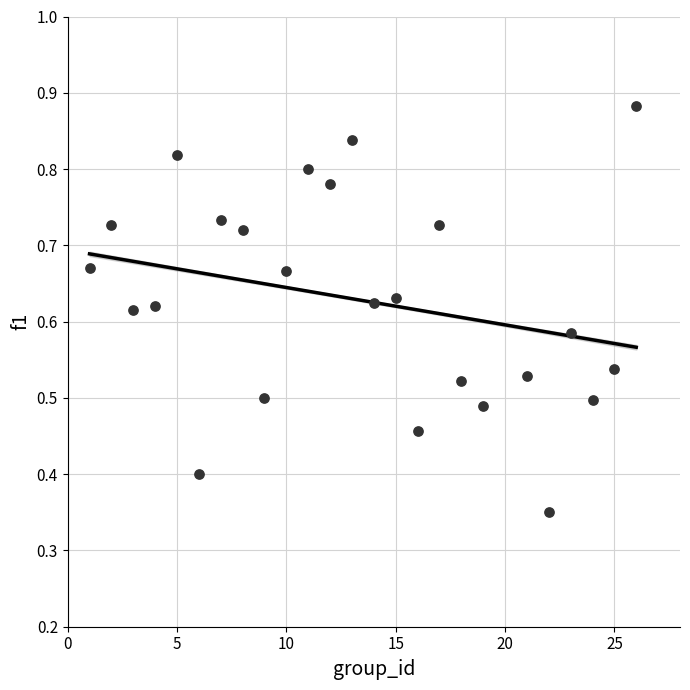

What is the range of X values (max minus min)?

25.0